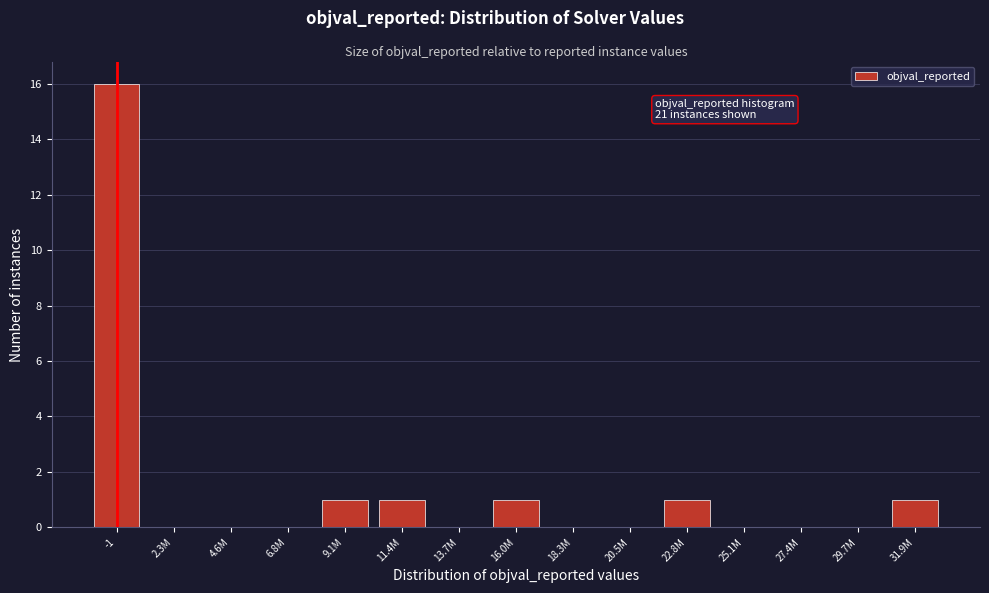

Reading left to right, what are all the values shown in this chart?

-1=16	2.3M=0	4.6M=0	6.8M=0	9.1M=1	11.4M=1	13.7M=0	16.0M=1	18.3M=0	20.5M=0	22.8M=1	25.1M=0	27.4M=0	29.7M=0	31.9M=1